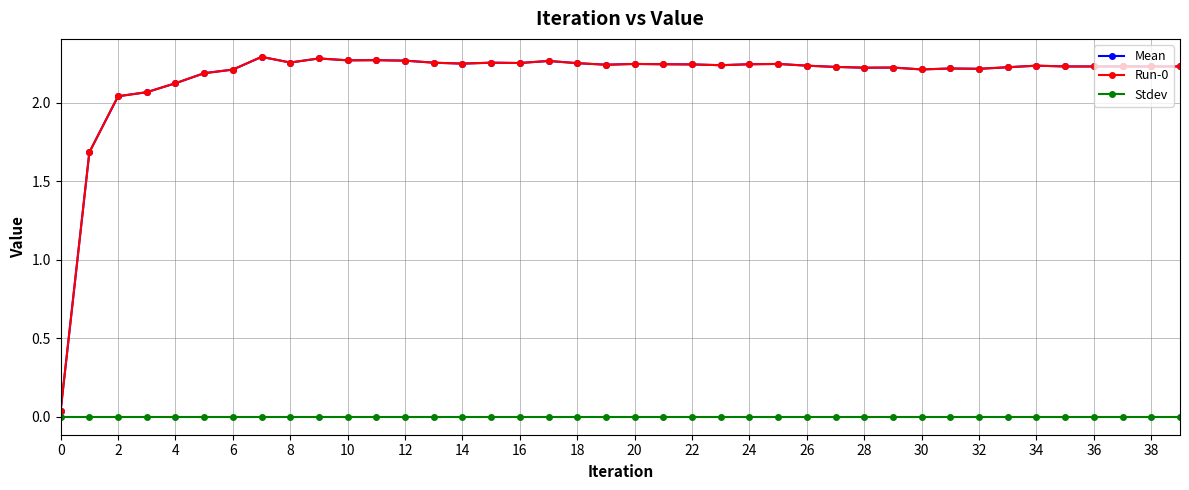

Is this an area chart (filled region under the line)?

No